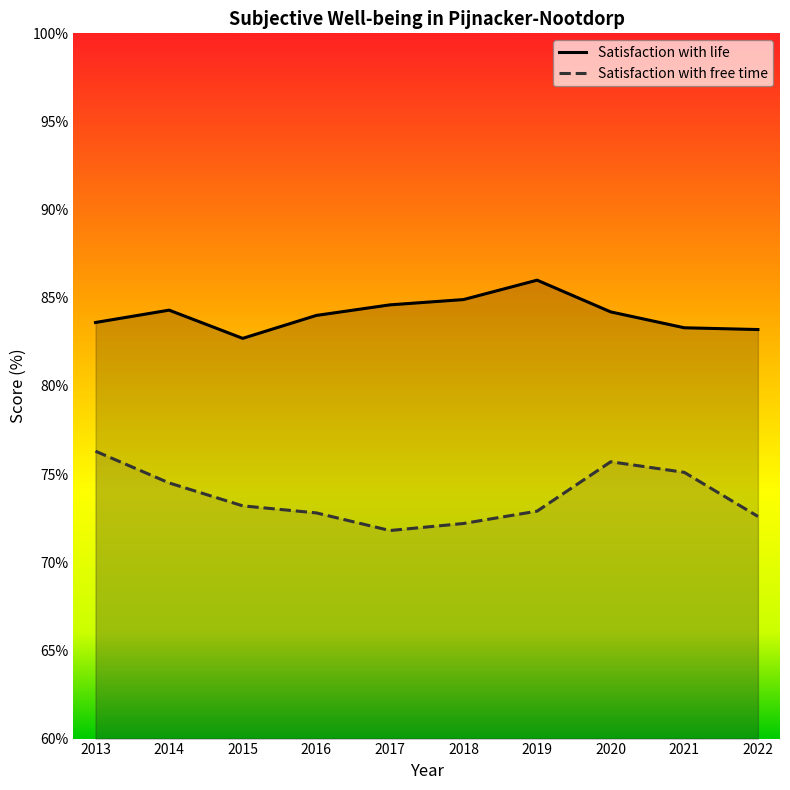

What value does the Satisfaction with life series have at 2021?

83.3